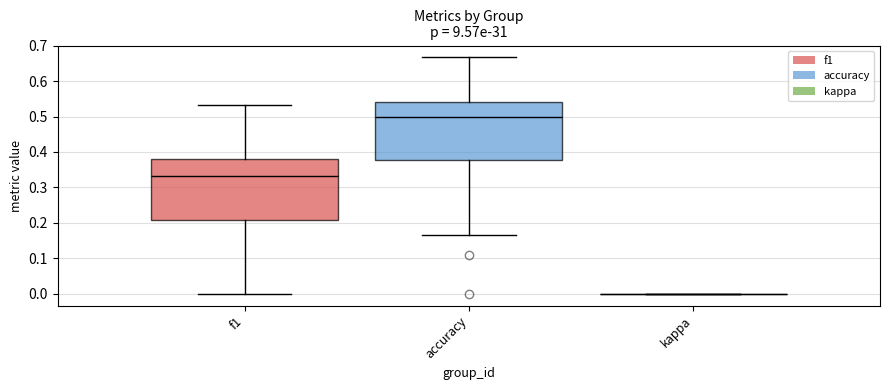

Reading left to right, read every box against the y-axis: the position of its median line, the range the box covers, and the ends of its whiskers. The values are not printed on the chart, so give them approximately, as read against the axis.

f1: median 0.33, box 0.21 to 0.38, whiskers 0.00 to 0.53
accuracy: median 0.50, box 0.38 to 0.54, whiskers 0.17 to 0.67
kappa: box collapsed to a line at 0.00, whiskers 0.00 to 0.00